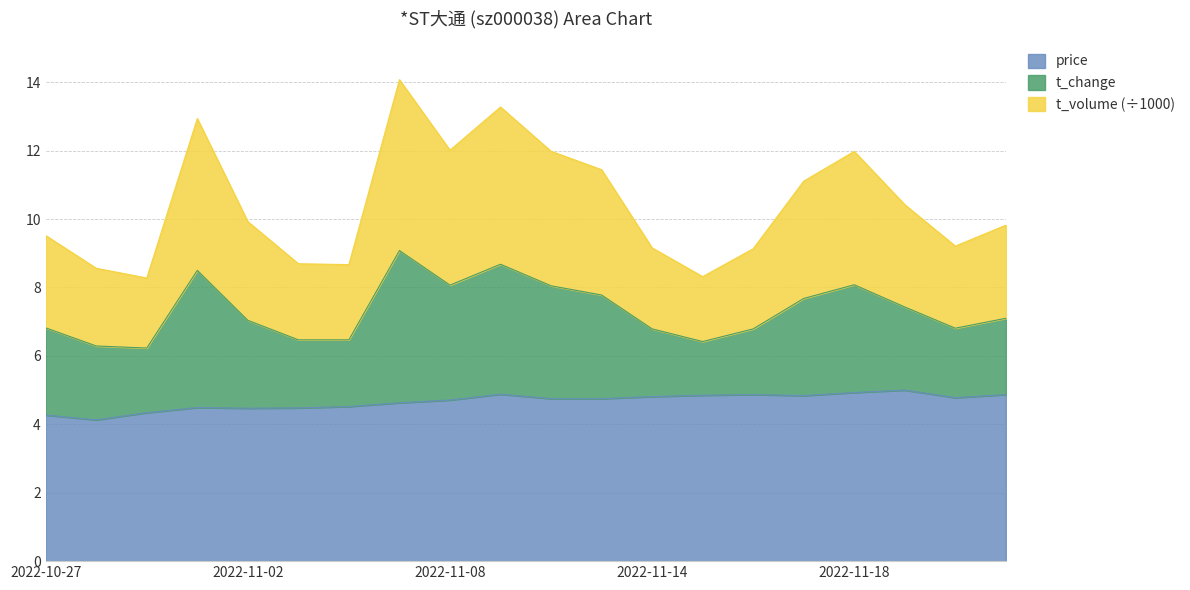

What is the total value across all series at 2022-11-18?

12.0